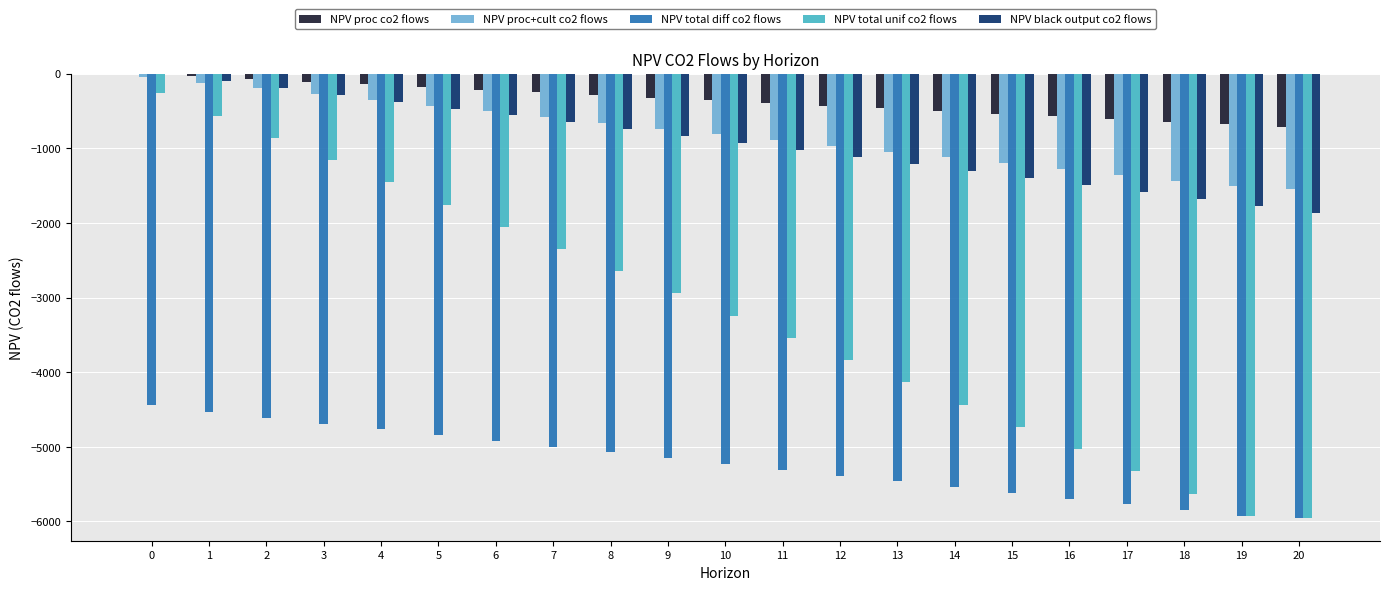

What value does the NPV proc co2 flows series have at 18?

-640.5